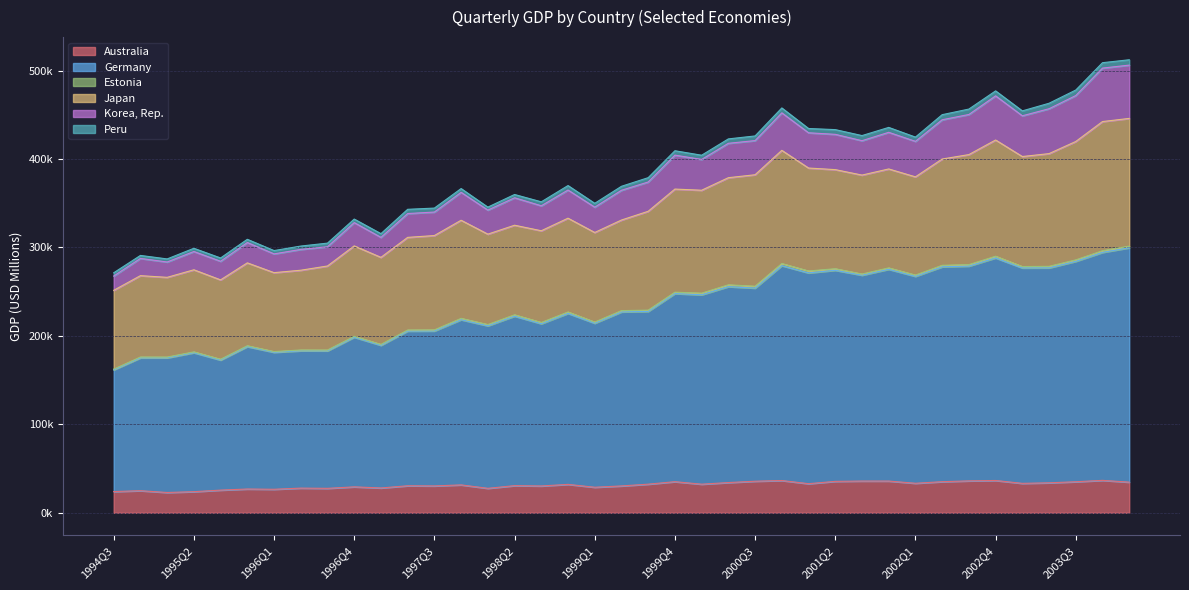

What is the sum of all Australia values?

1221797.9